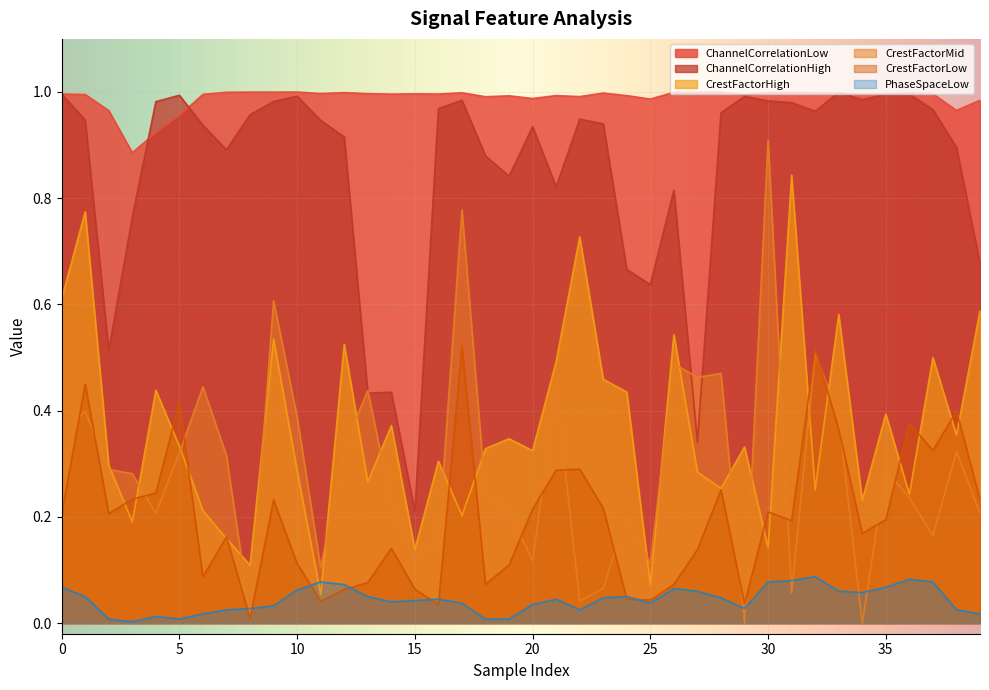

How many distinct data groups are displayed?

6